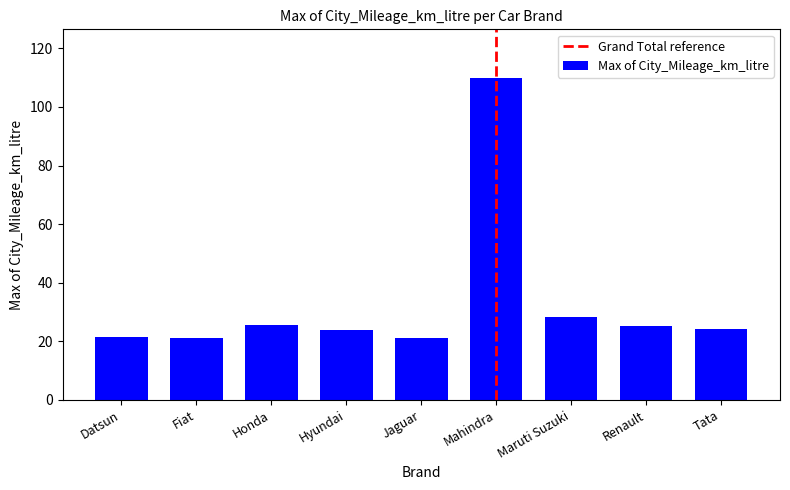

What is the greatest value displayed?

110.0